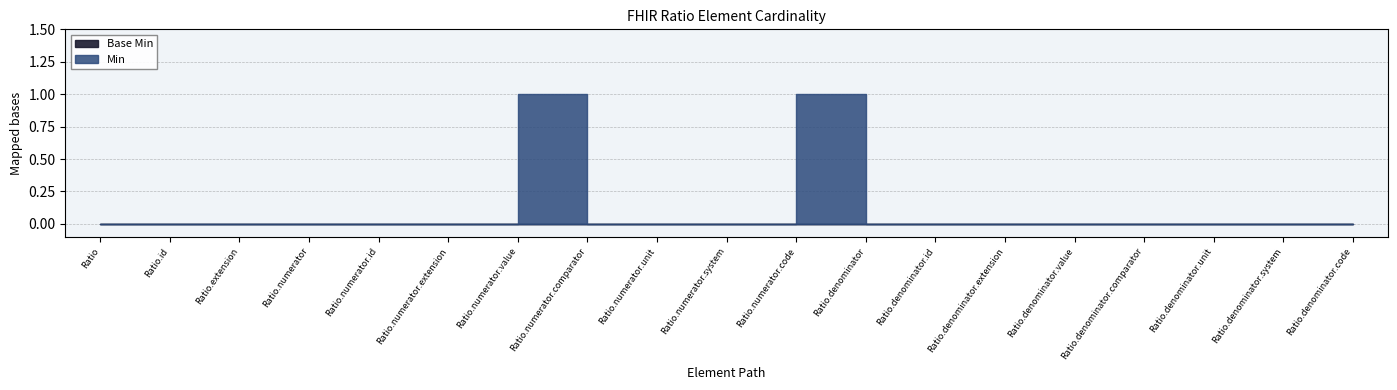

List the labels in order of Base Min value, largest first.

Ratio, Ratio.id, Ratio.extension, Ratio.numerator, Ratio.numerator.id, Ratio.numerator.extension, Ratio.numerator.value, Ratio.numerator.comparator, Ratio.numerator.unit, Ratio.numerator.system, Ratio.numerator.code, Ratio.denominator, Ratio.denominator.id, Ratio.denominator.extension, Ratio.denominator.value, Ratio.denominator.comparator, Ratio.denominator.unit, Ratio.denominator.system, Ratio.denominator.code